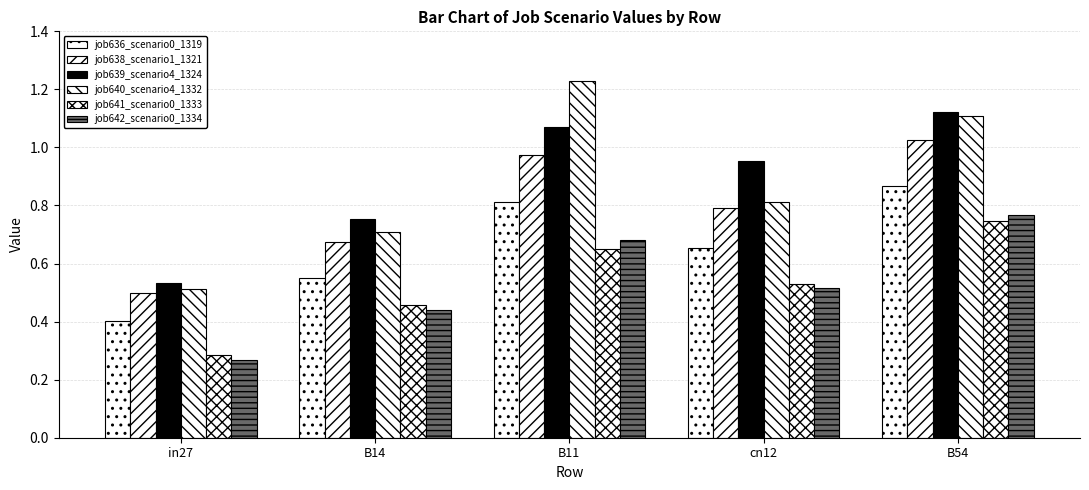

How many distinct data groups are displayed?

6